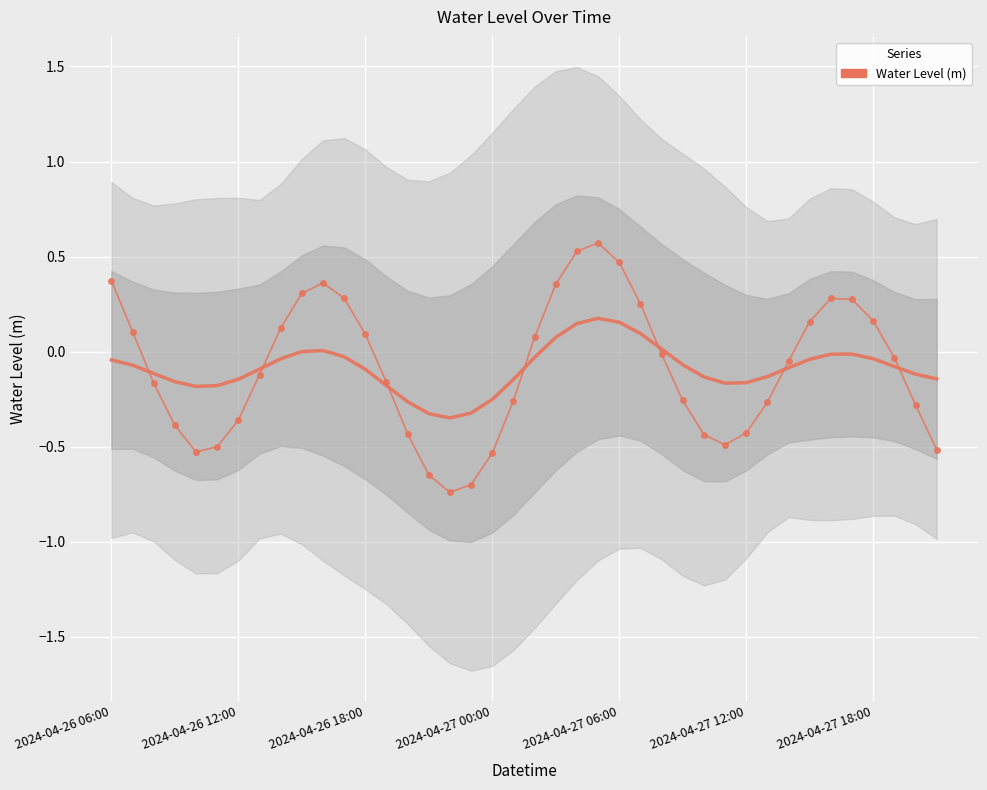

True or false: the data has more than 1 interior local peaks.

True